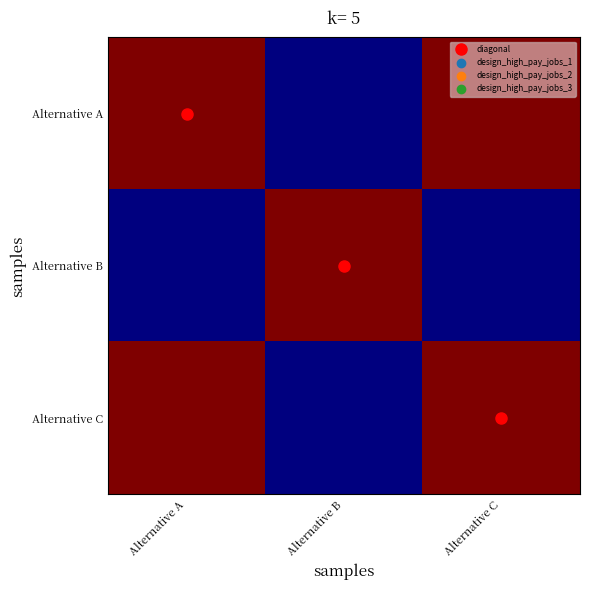

How many categories are shown in the chart?

3